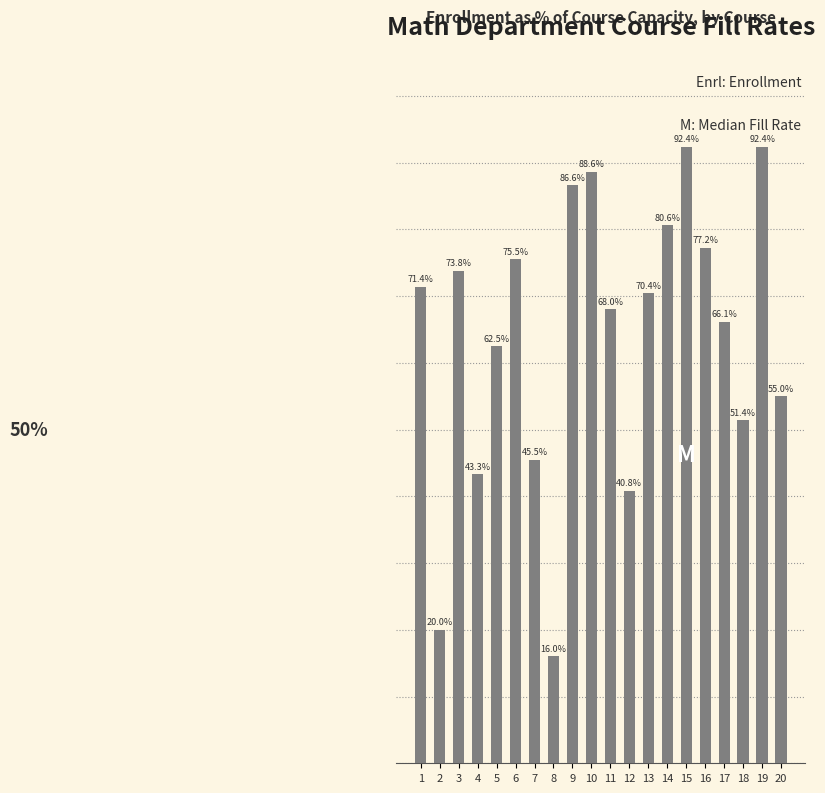

How many data points does each series have?

20